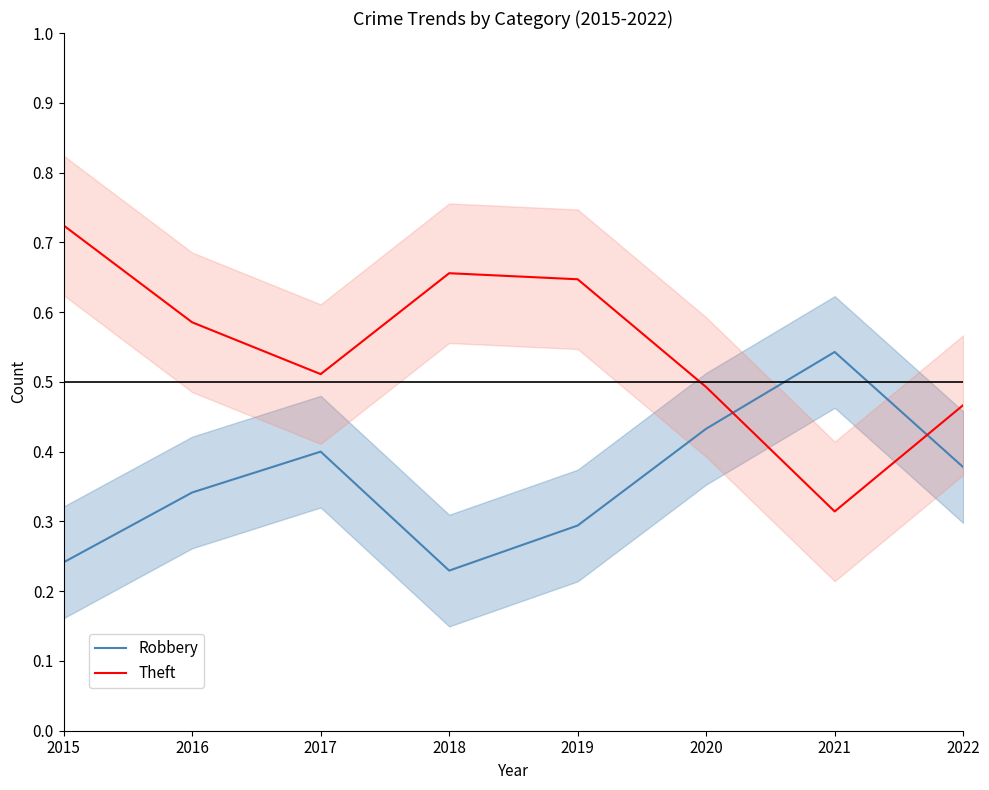

True or false: Theft has more than 2 interior local peaks.

False